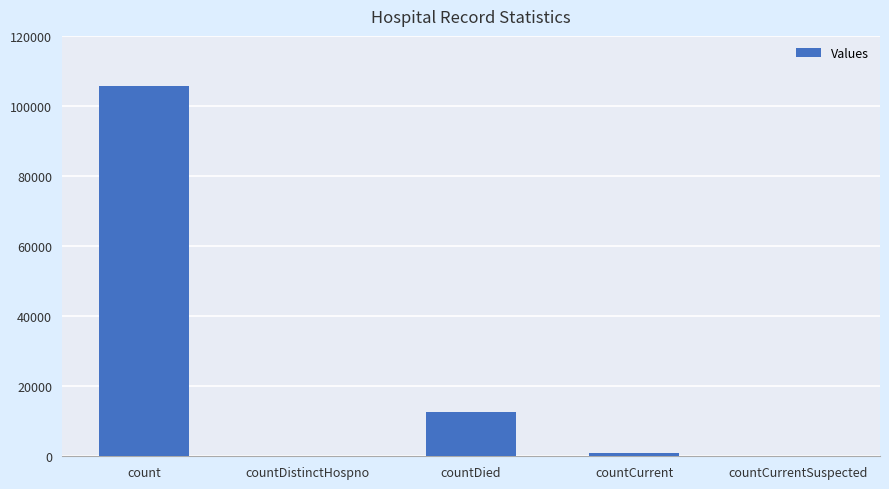

Are the bars grouped side by side (vs. stacked)?

No